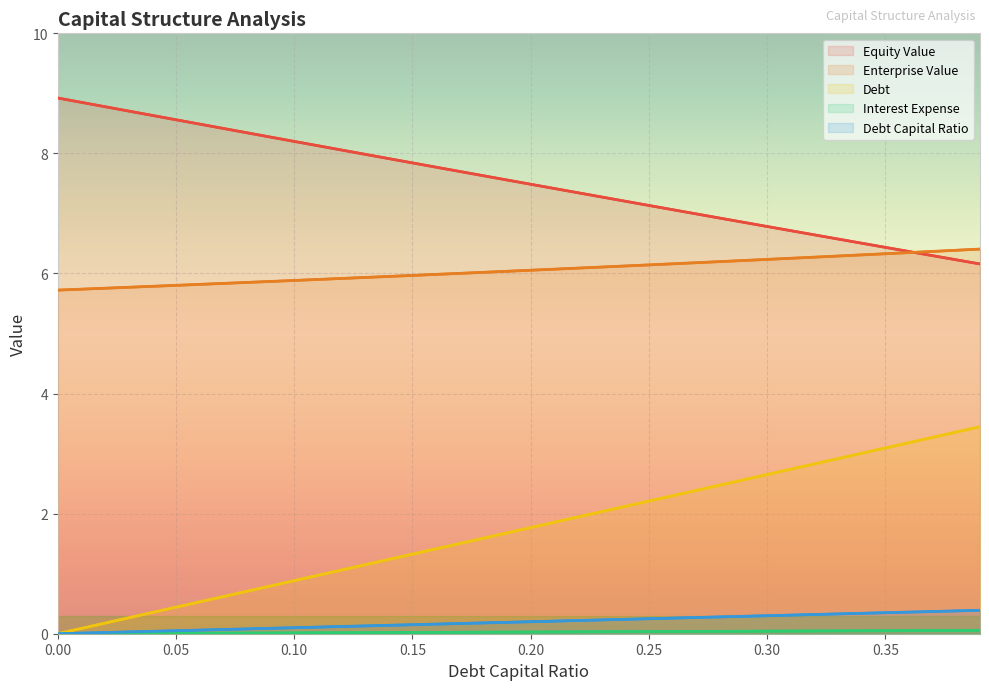

Which series has the largest total across all categories?

Equity Value